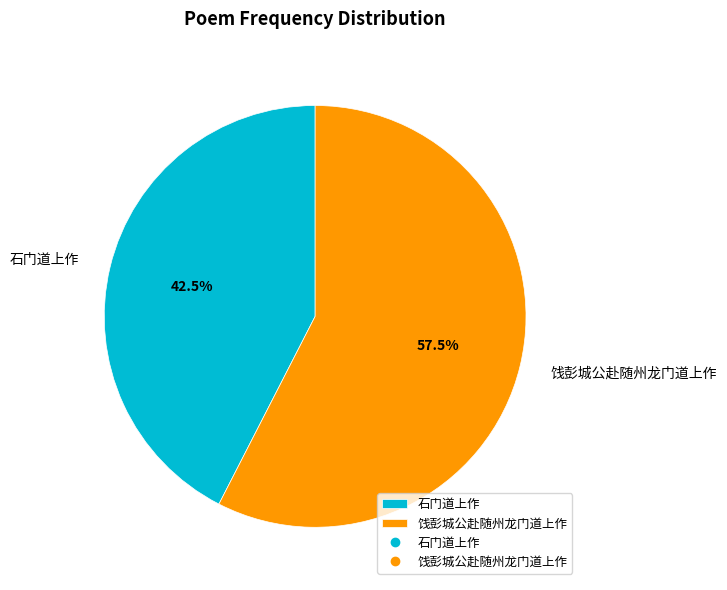

What is the total percentage of 石门道上作 and 饯彭城公赴随州龙门道上作?

100.0%